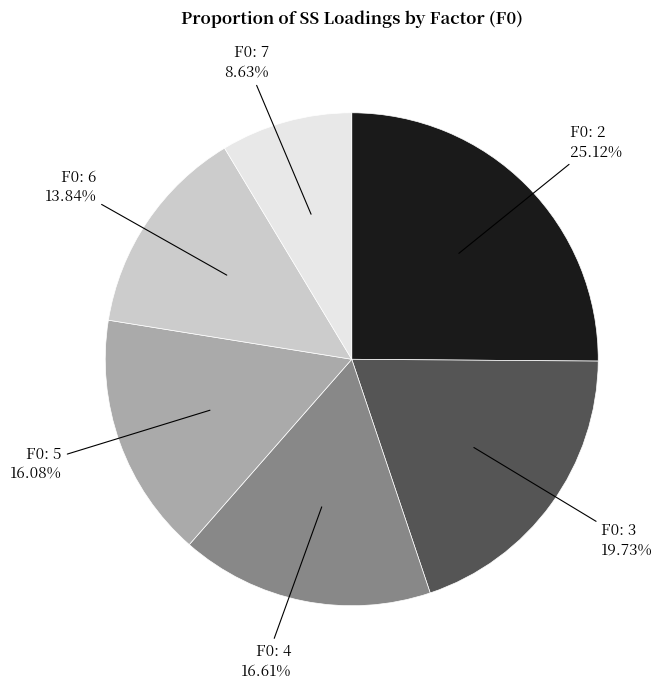

To the nearest percent, what portion does F0: 5 represent?

16%